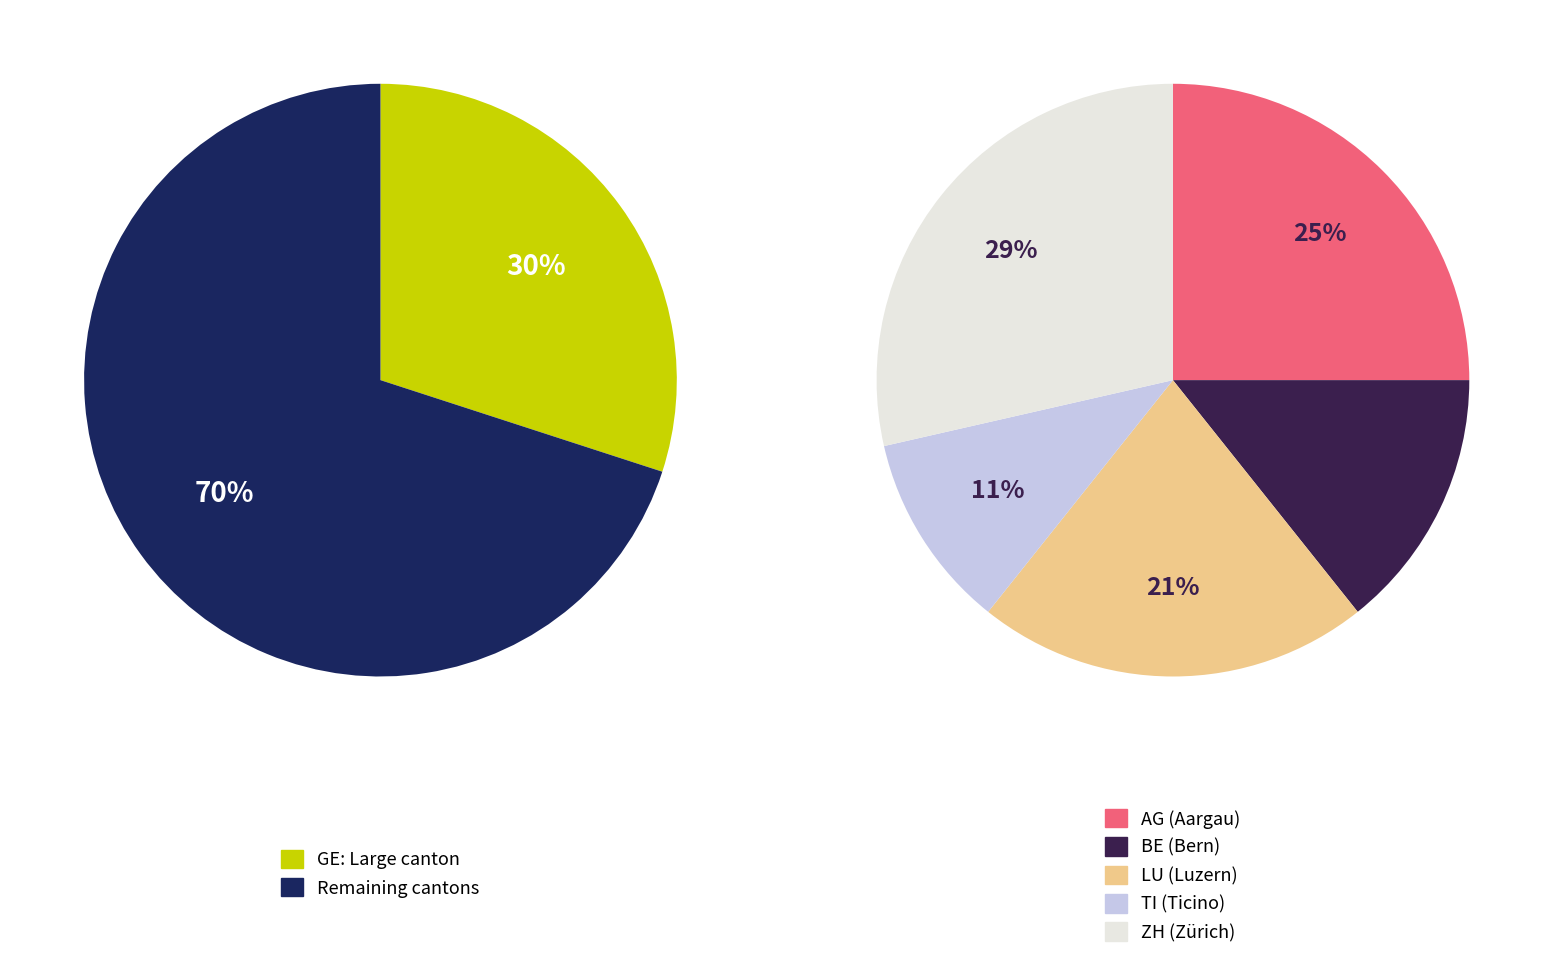

Which slice is the smallest?

TI